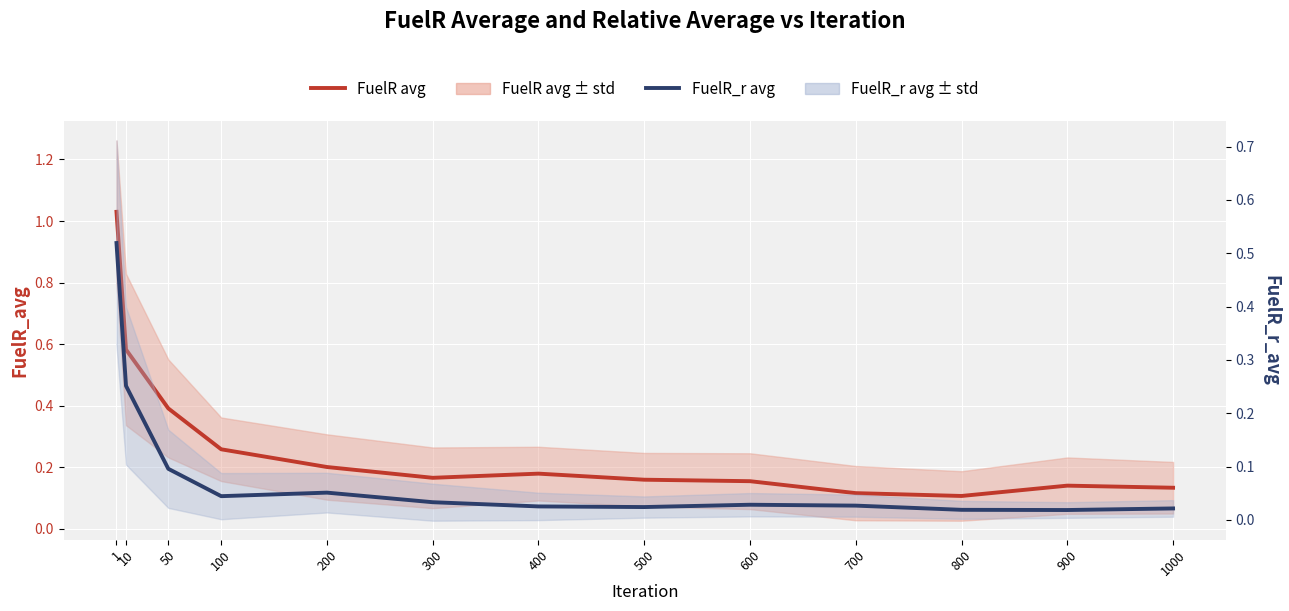

Read the FuelR_r avg value at 50.

0.1